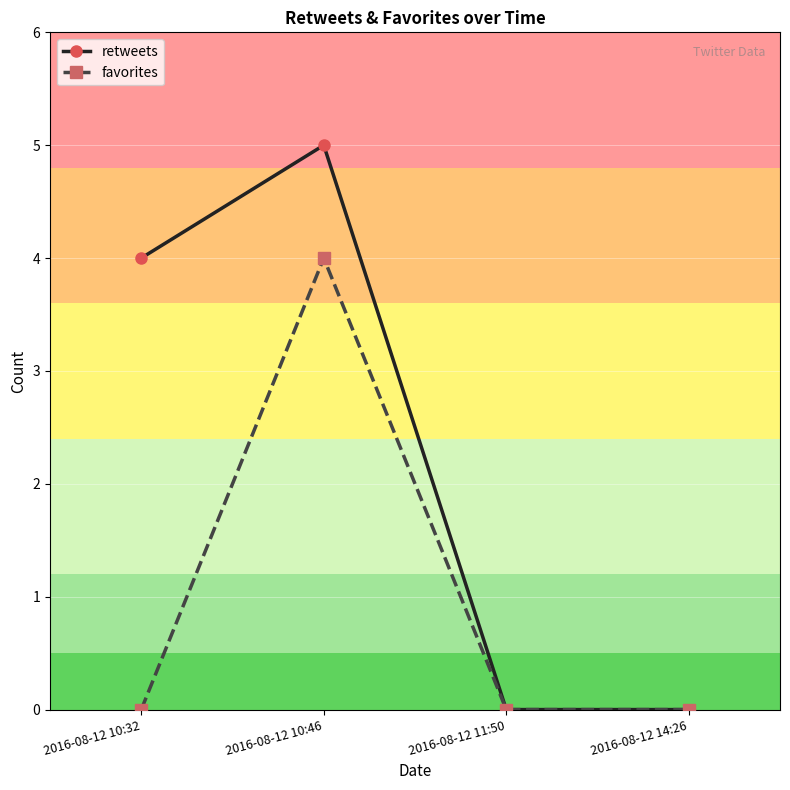

Which series has the largest range (max minus min)?

retweets